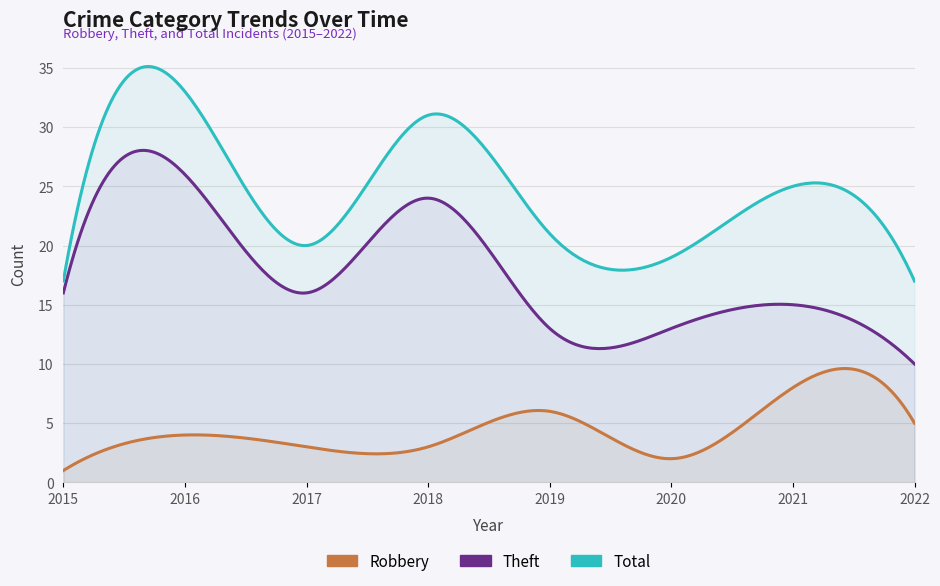

Which category has the highest value in the Total series?

2016